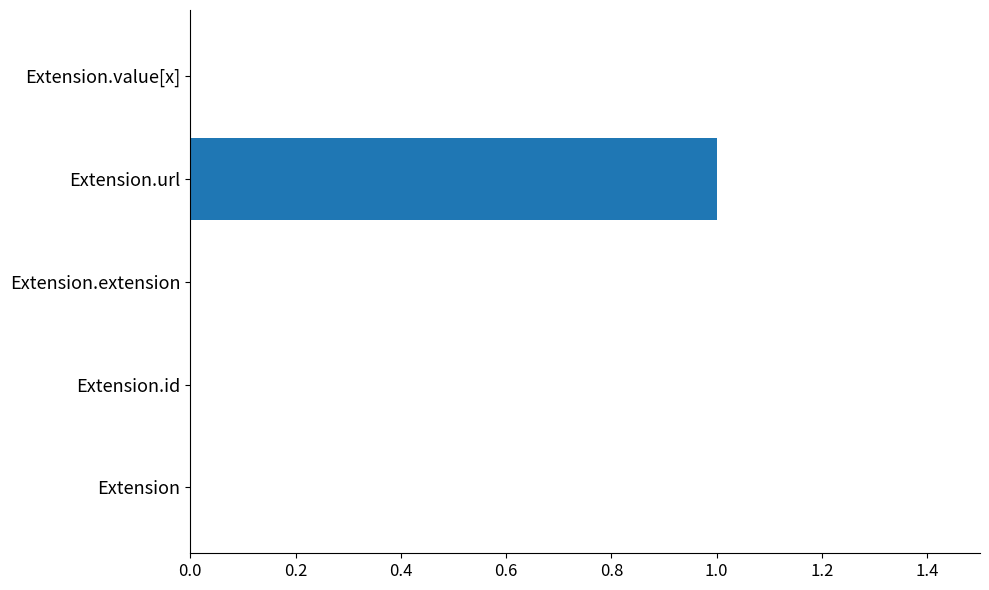

The value at Extension.url is 1. True or false?

True